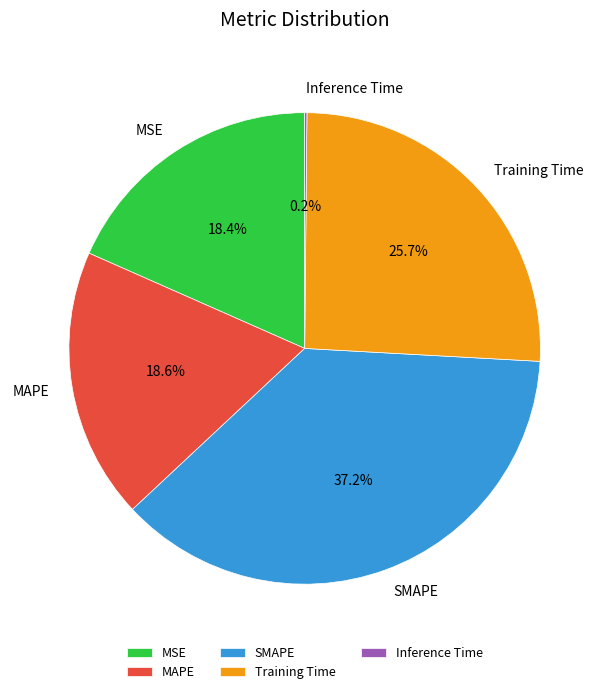

What portion of the pie excludes Training Time?

74.3%